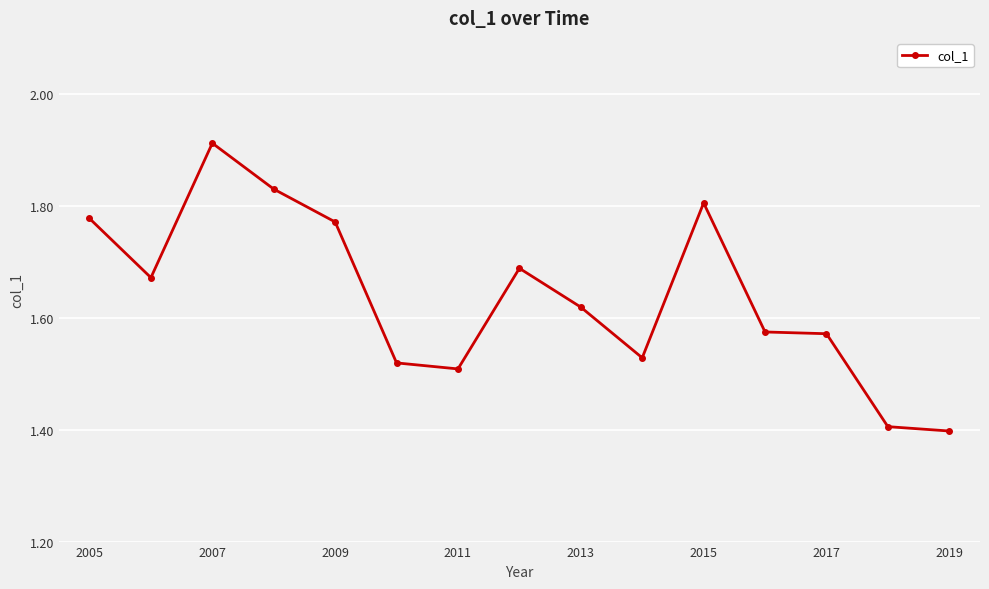

What is the minimum value shown in the chart?

1.4